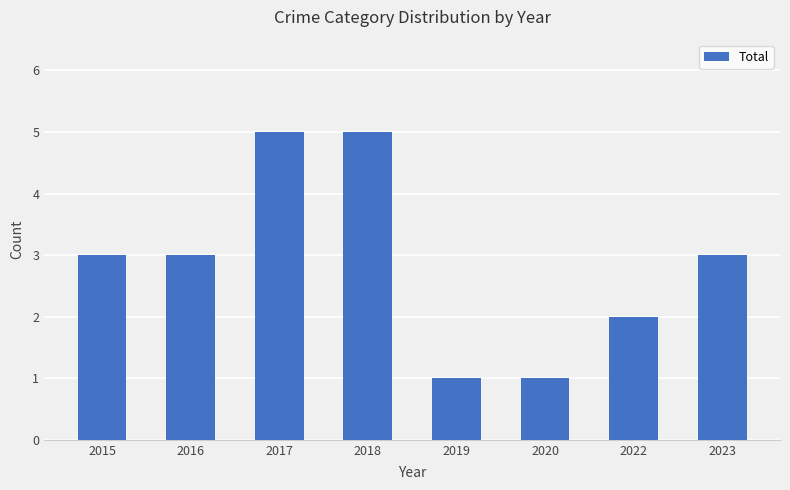

What is the average value?

3